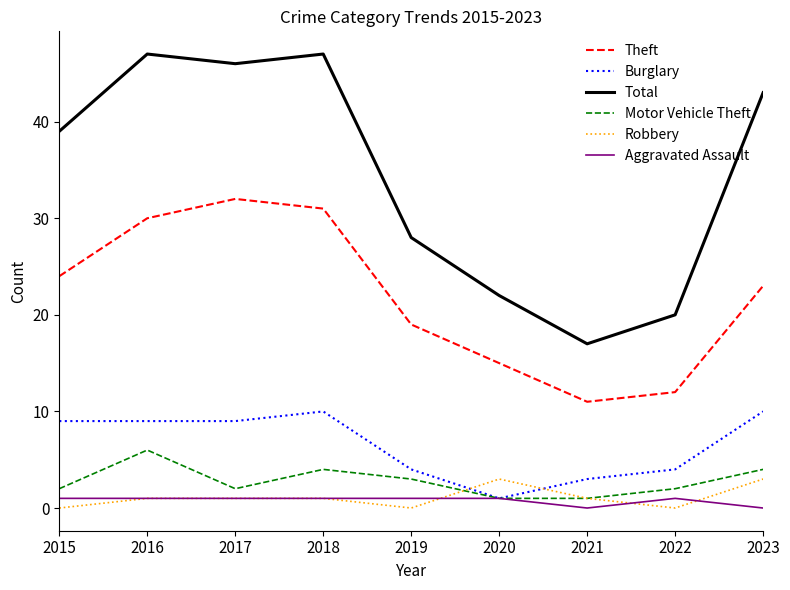

Which series changed the most between 2021 and 2022?

Total